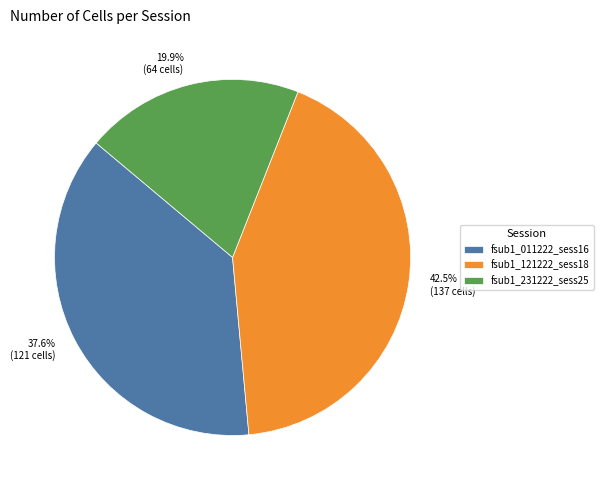

Does fsub1_231222_sess25 represent more than half of the total?

No